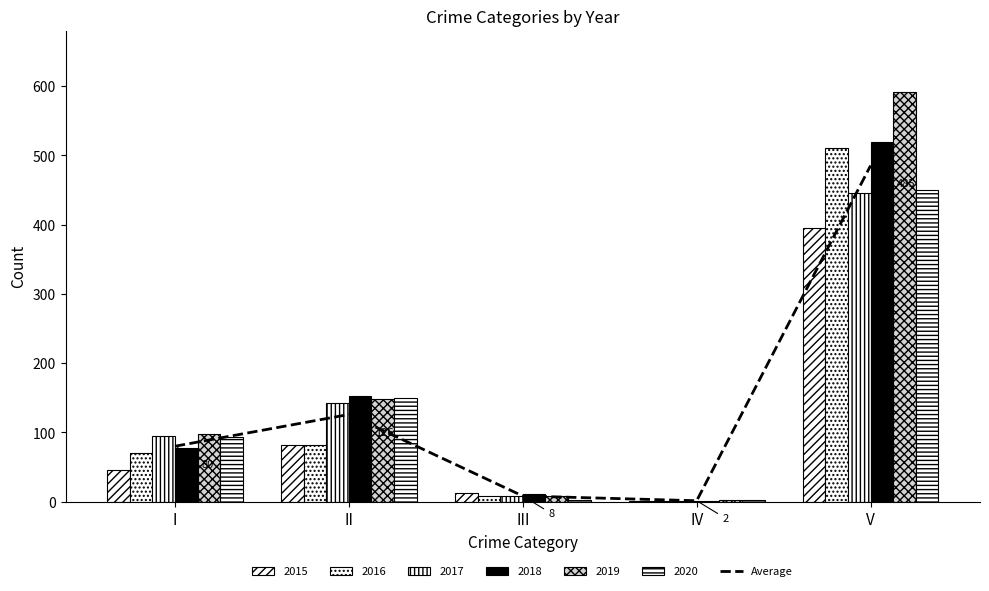

What is the ratio of the value at III to the value at IV?

5.6